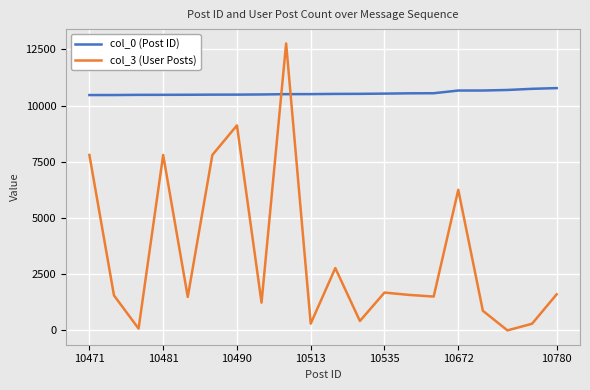

Which series has the widest spread of values?

col_3 (User Posts)